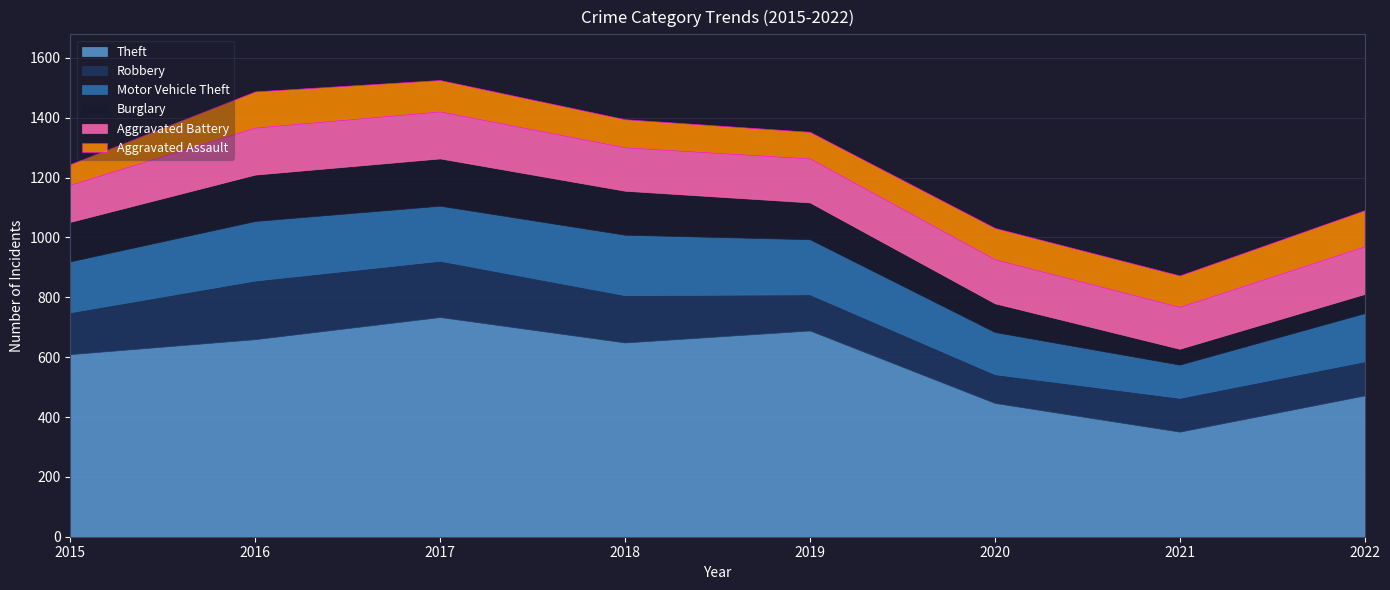

At 2020, list the series in order from largest to smallest.

Theft, Aggravated Battery, Motor Vehicle Theft, Aggravated Assault, Robbery, Burglary